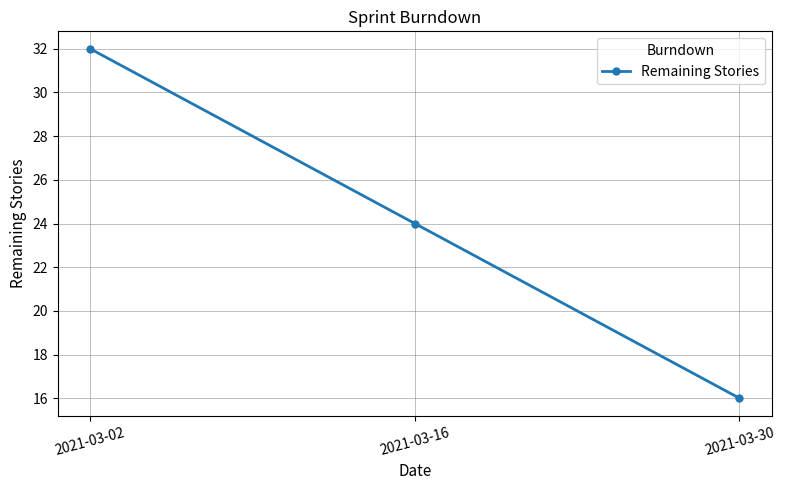

How many categories are shown in the chart?

3